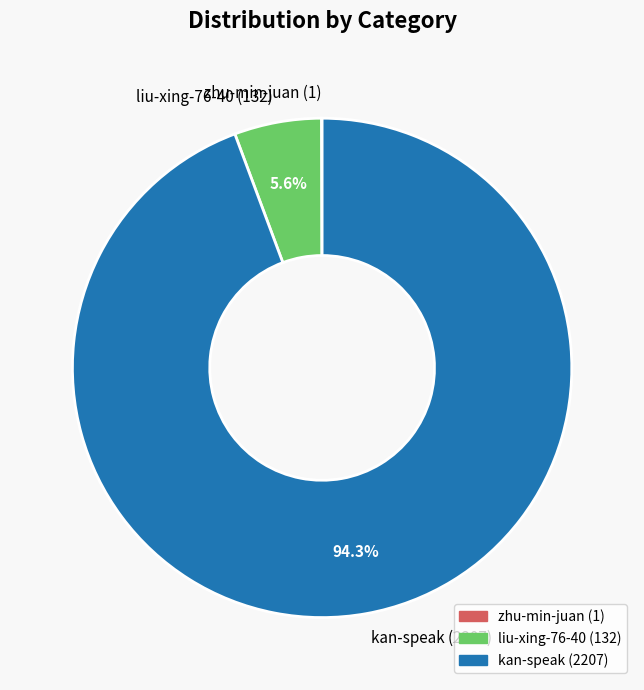

Combined, what portion of the pie is liu-xing-76-40 and kan-speak?

100.0%